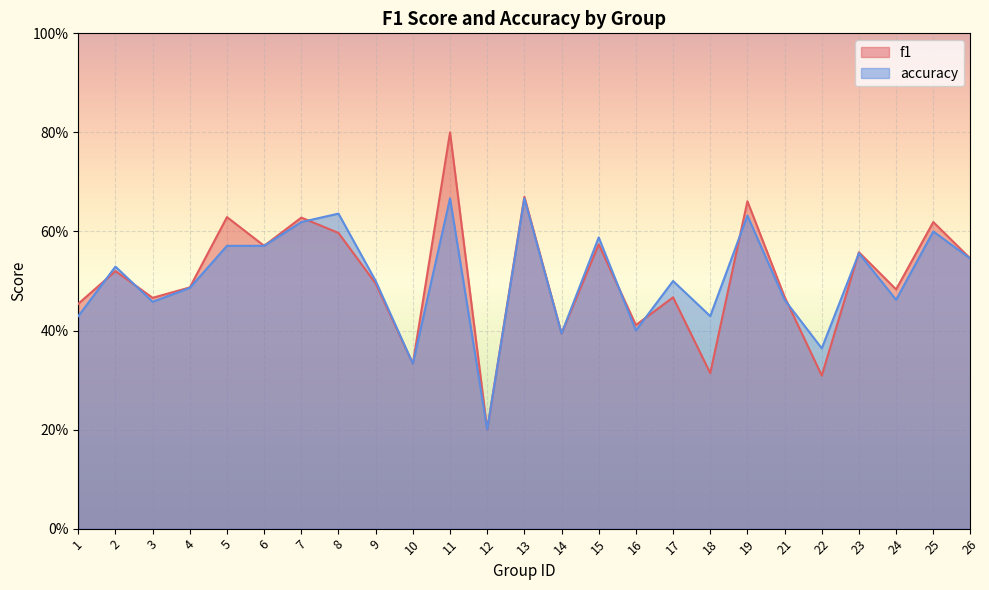

The value of accuracy at 14 is 0.6. True or false?

False